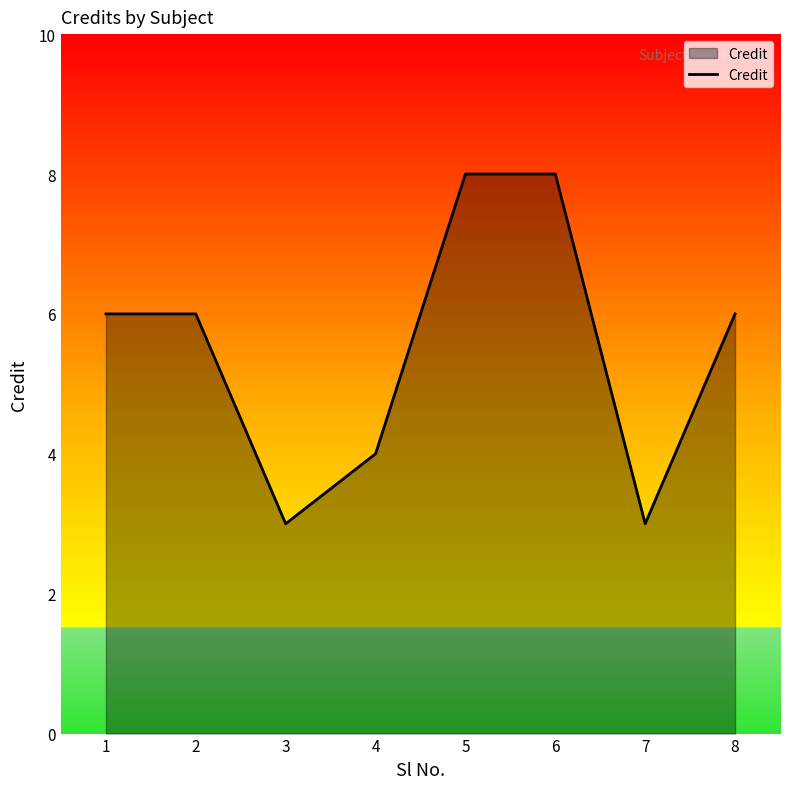

What is the sum of all values?

44